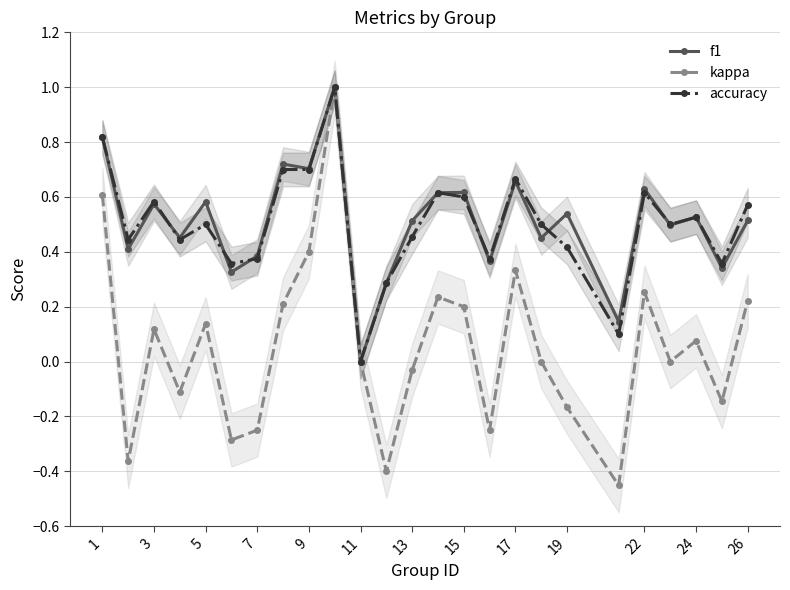

Which series has the largest range (max minus min)?

kappa